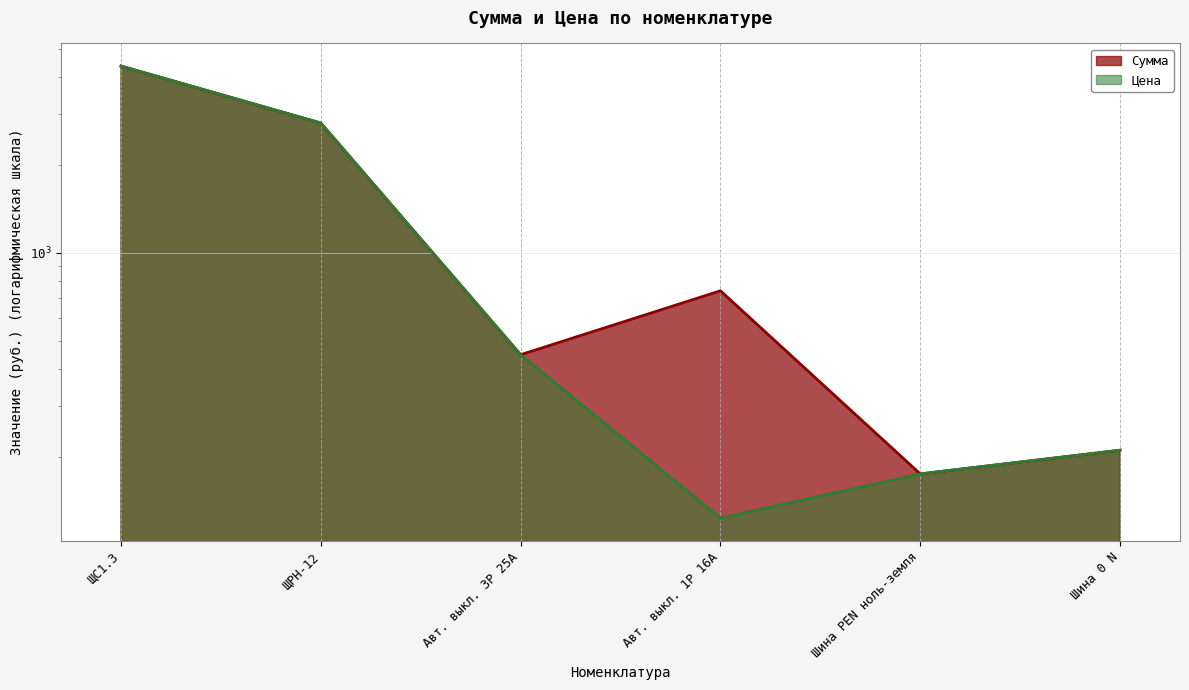

What is the difference between the Сумма values at ЩРН-12 and Авт. выкл. 3P 25А?

2336.6